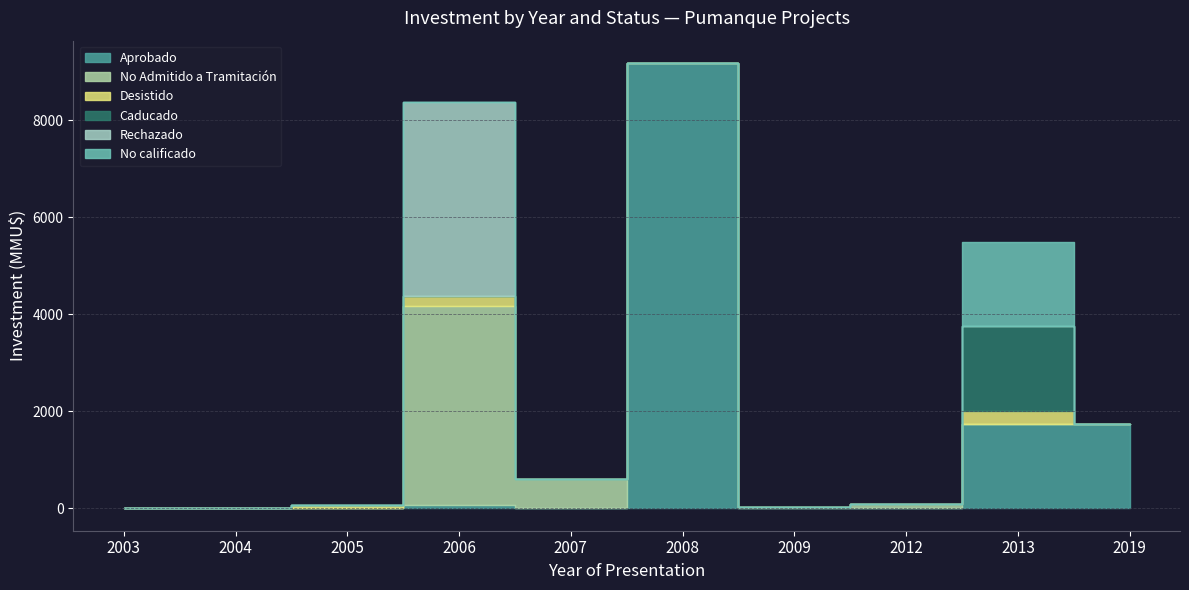

At which category is the sum across all series the highest?

2008